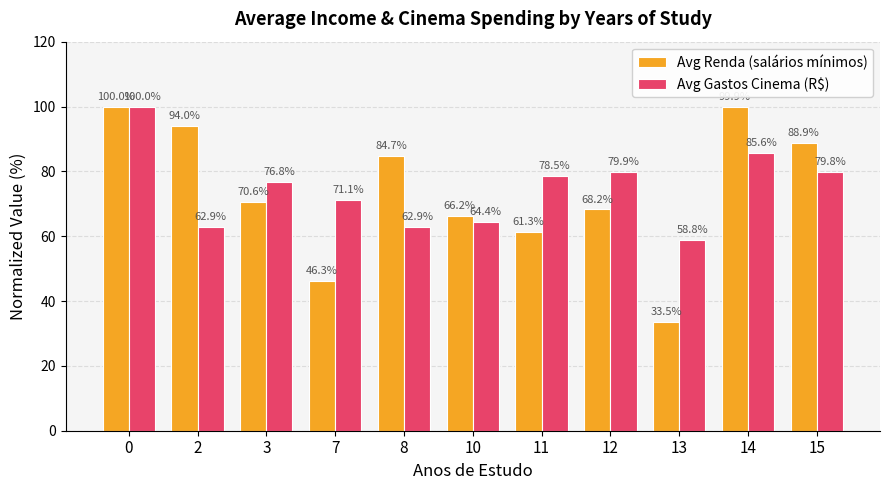

List the labels in order of Avg Renda (salários mínimos) value, smallest first.

13, 7, 11, 10, 12, 3, 8, 15, 2, 14, 0